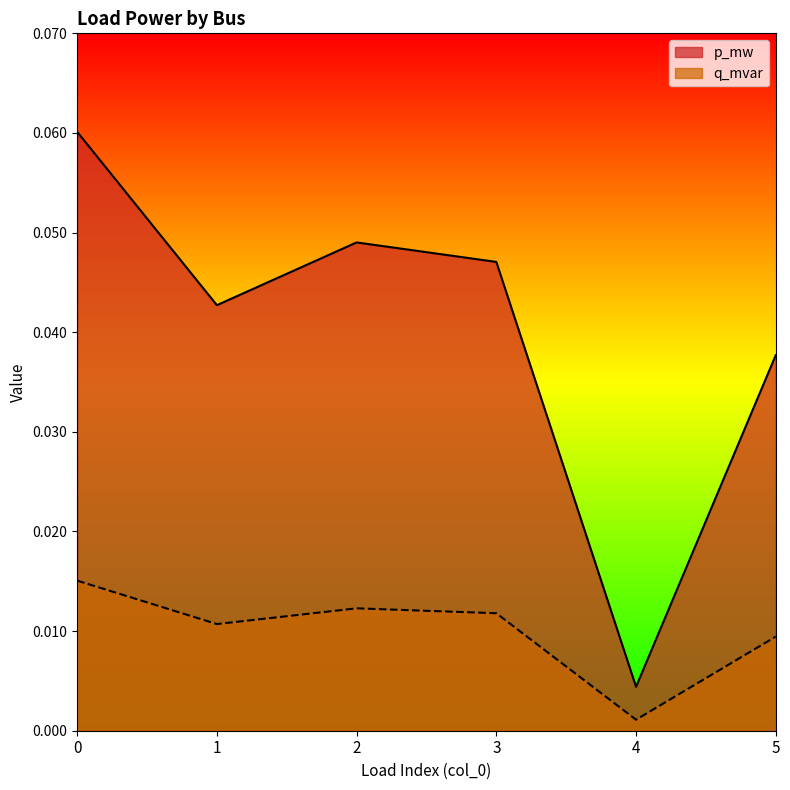

Reading right to left, extract all data points from this chart.

p_mw: 5=0.0	4=0.0	3=0.0	2=0.0	1=0.0	0=0.1
q_mvar: 5=0.0	4=0.0	3=0.0	2=0.0	1=0.0	0=0.0